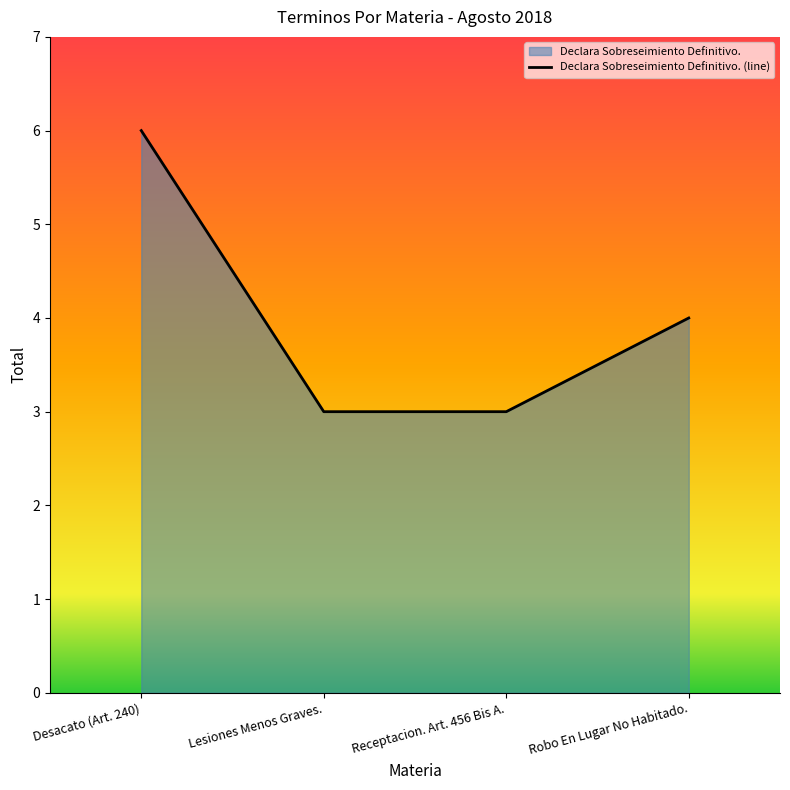

What value does the data have at Receptacion. Art. 456 Bis A.?

3